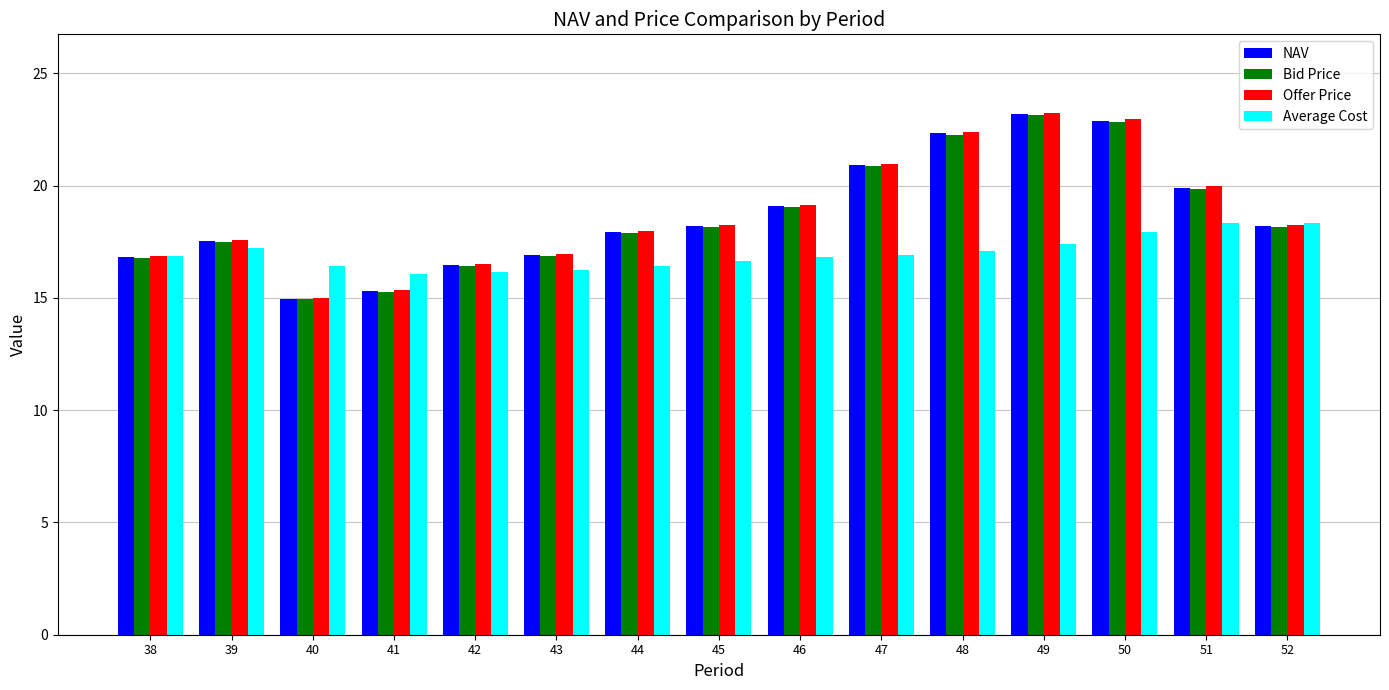

Is the value of Average Cost at 52 greater than the value of NAV at 50?

No